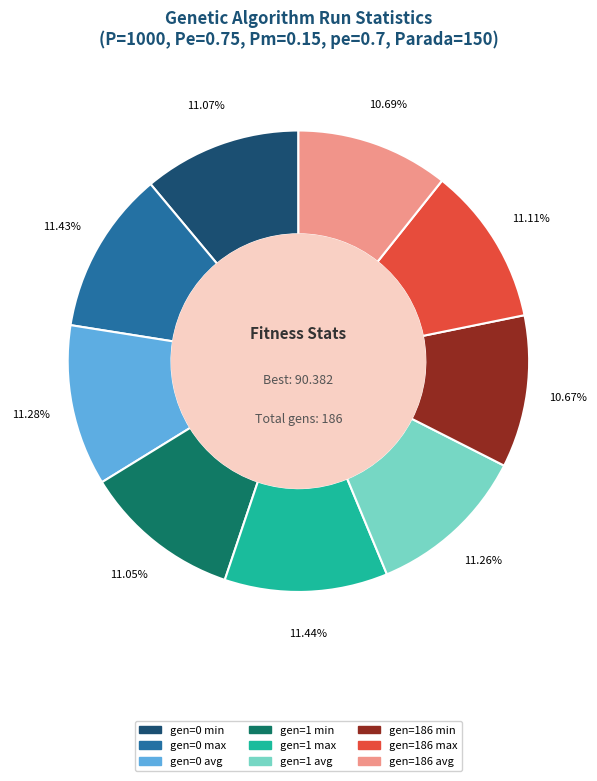

Is there any slice that represents more than half of the pie?

No